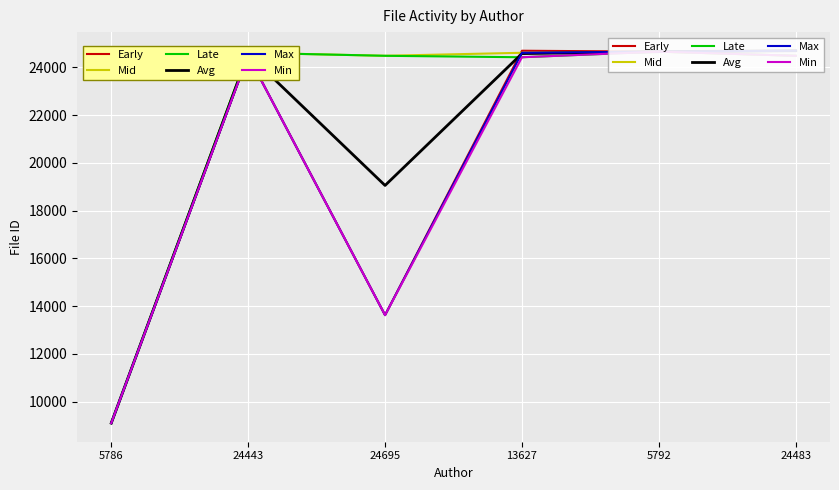

The value of Max at 5786 is 9106. True or false?

True